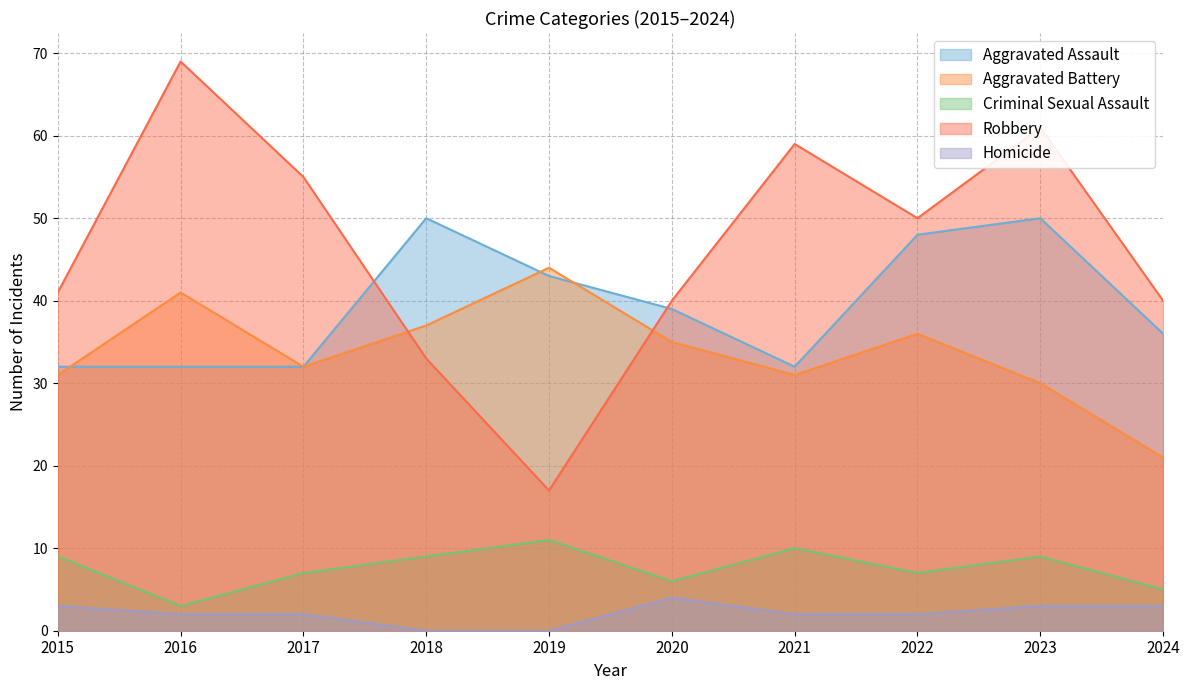

What is the maximum value shown in the chart?

69